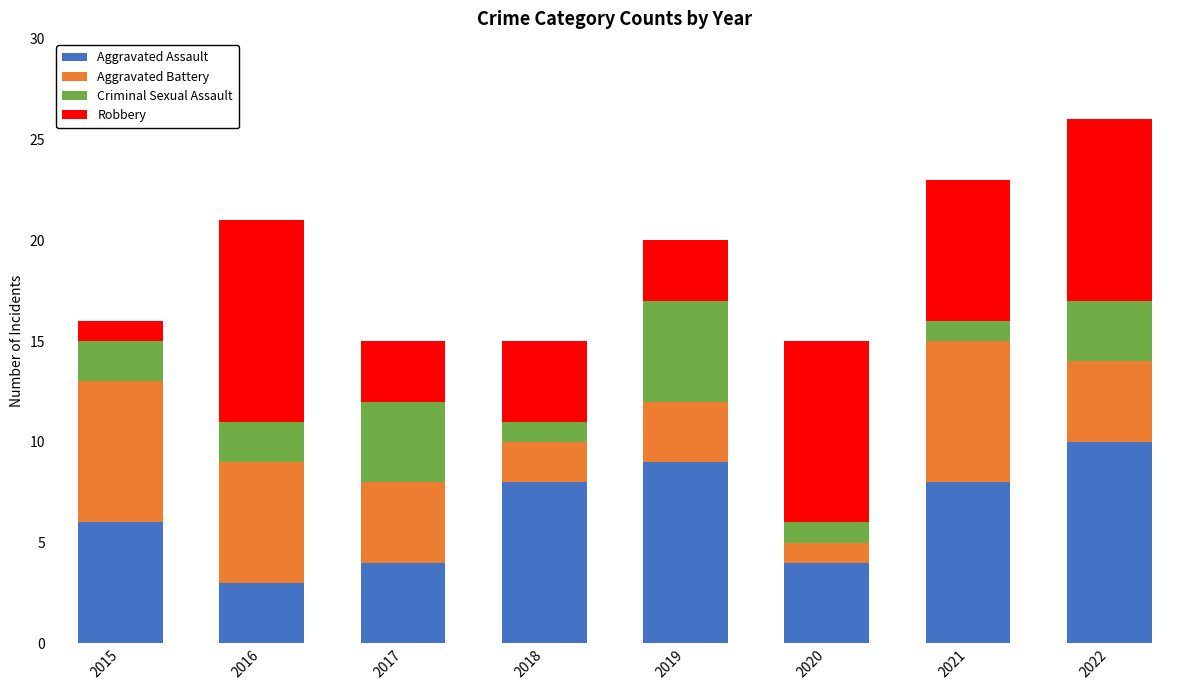

The value of Aggravated Assault at 2018 is 12. True or false?

False